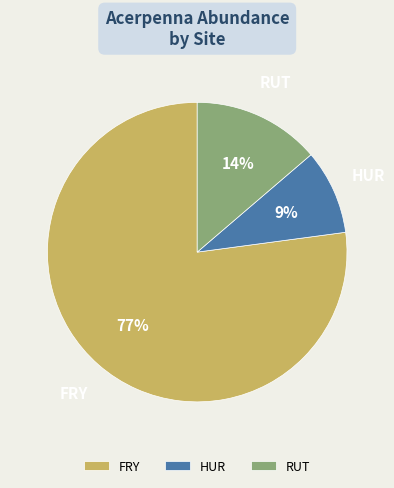

To the nearest percent, what is the average slice percentage?

33%